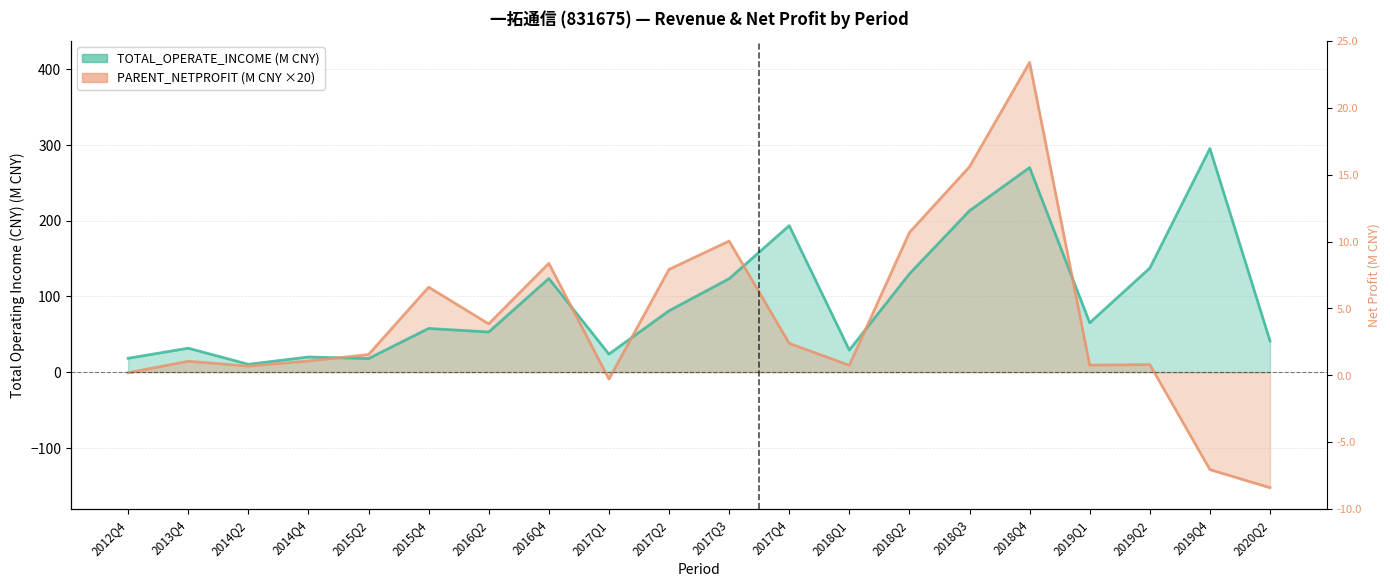

At which category is the sum across all series the highest?

2018Q4